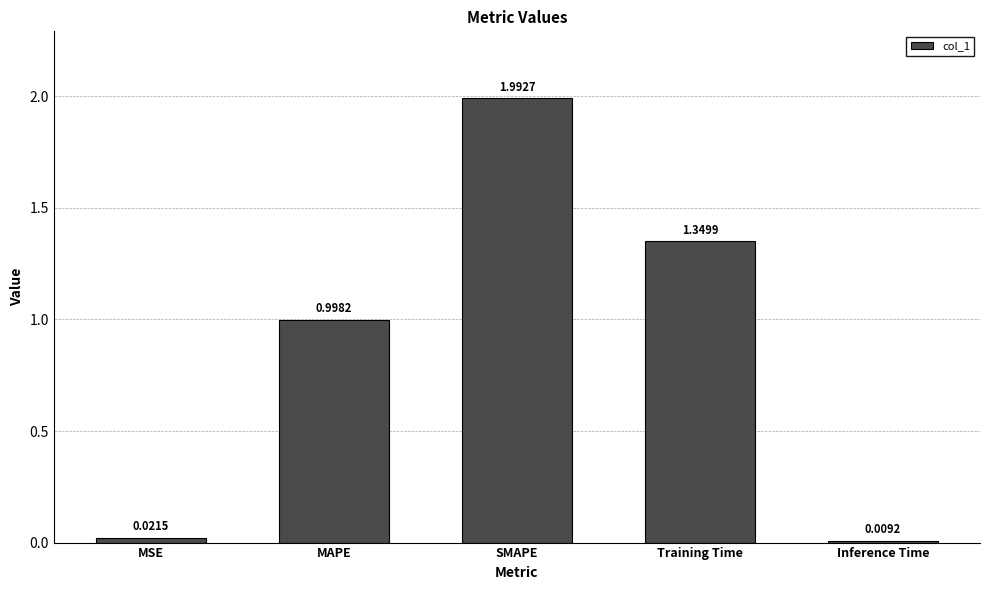

Where is the data nearest to the value 1?

MAPE